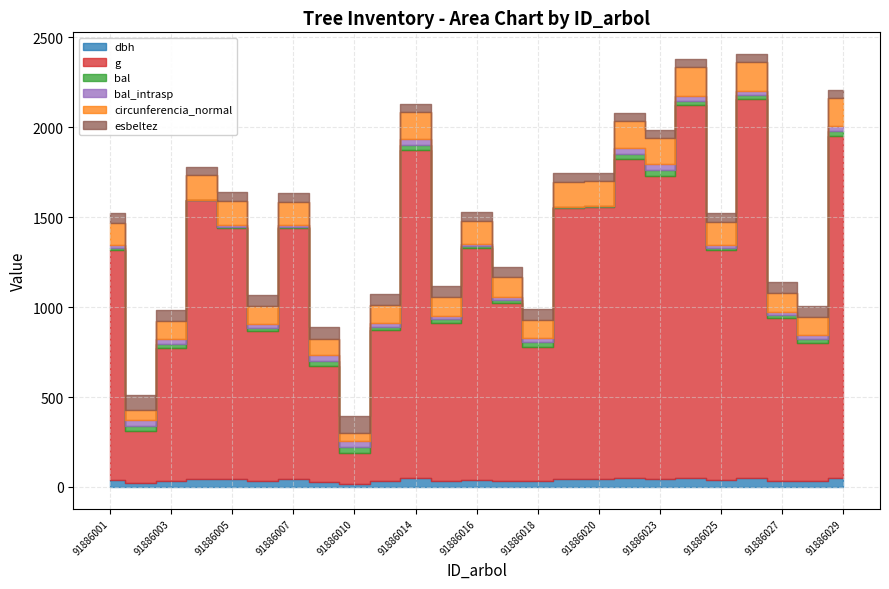

The value of esbeltez at 91886003 is 99.6. True or false?

False